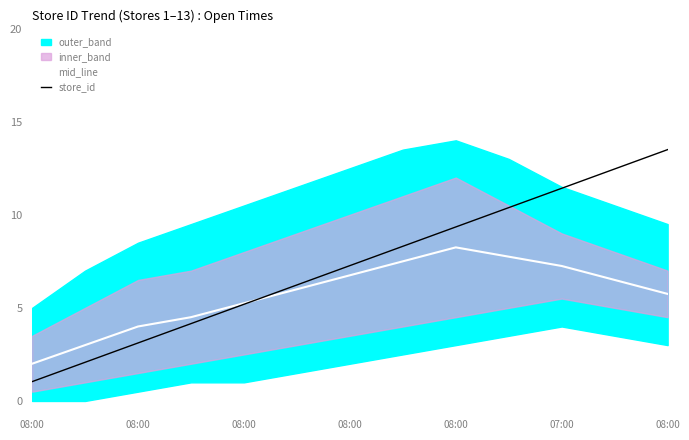

What is the total value across all series at 9?

18.1